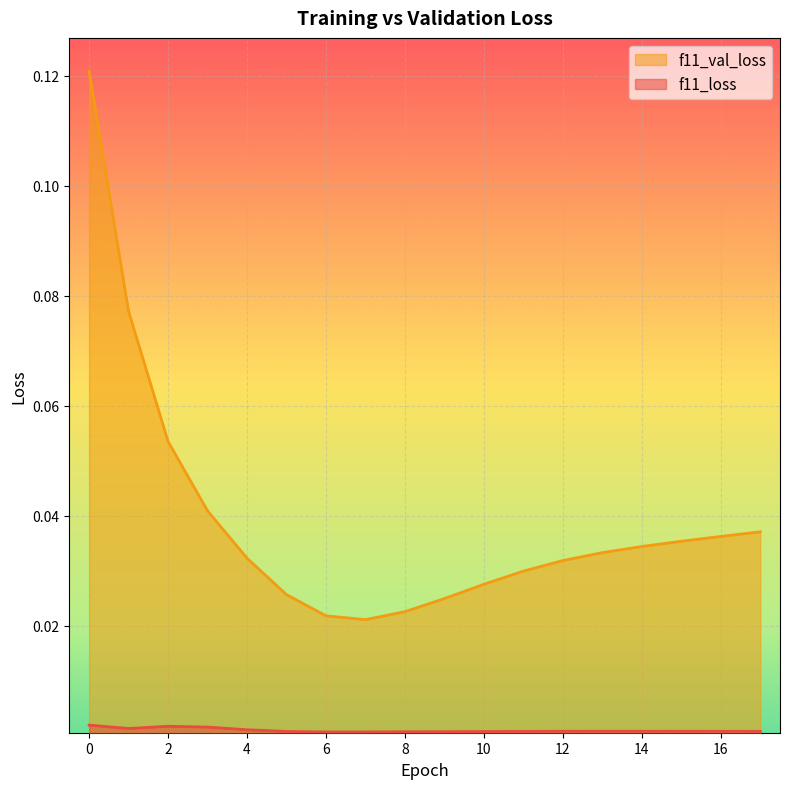

How many lines are shown in the chart?

2